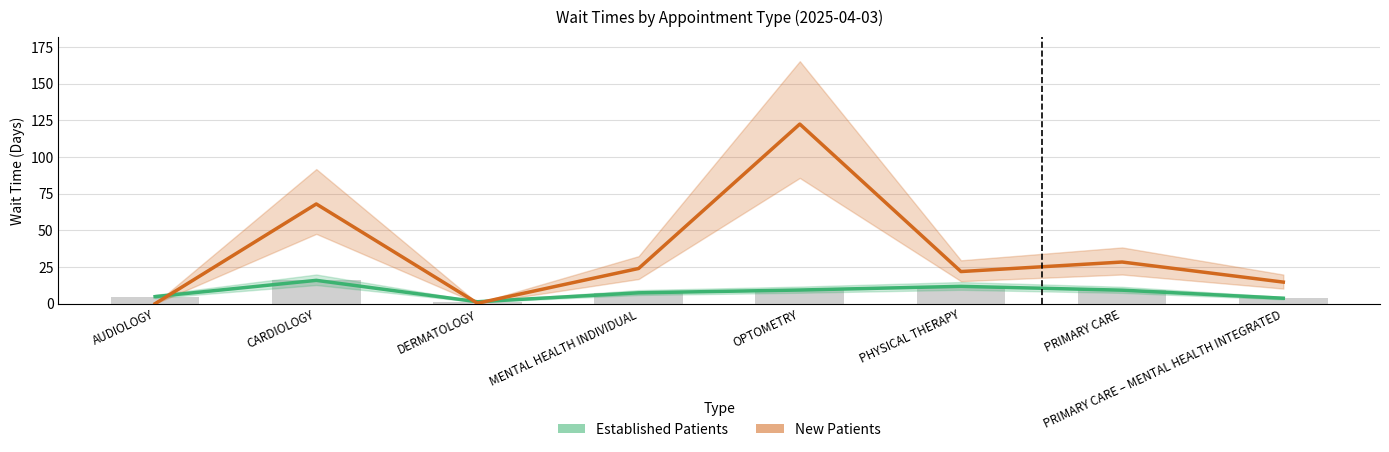

The value of Established Patients at CARDIOLOGY is 15.9. True or false?

True